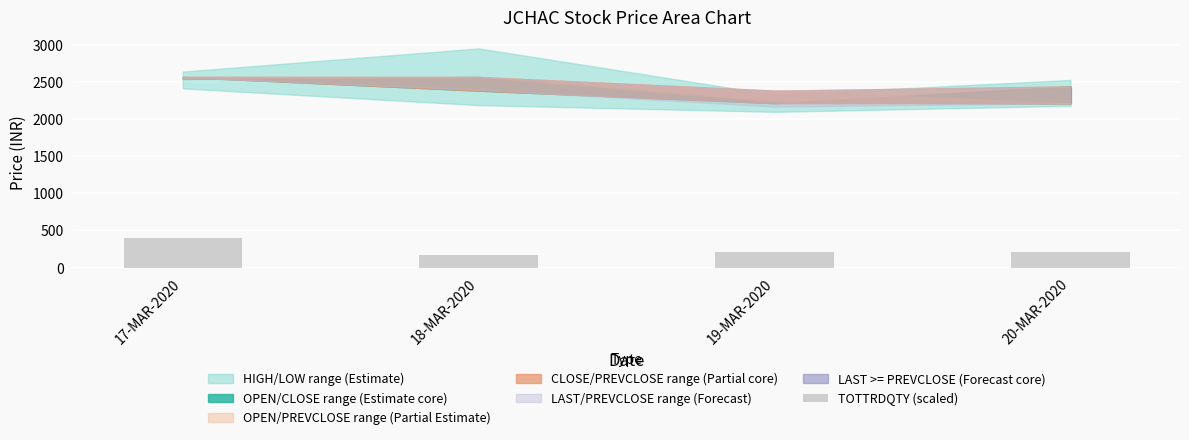

What is the approximate value at 20-MAR-2020?

209.3